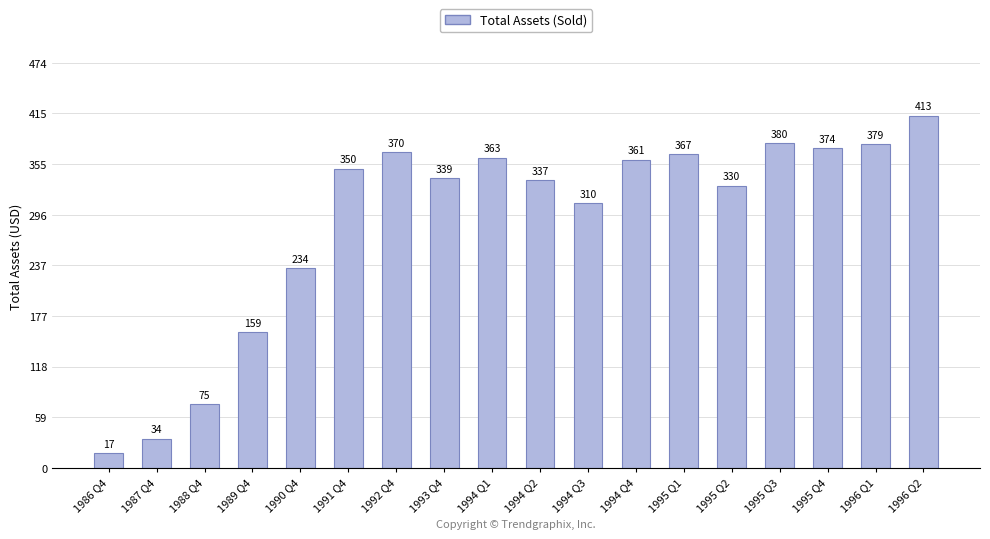

What is the maximum value shown in the chart?

412528000